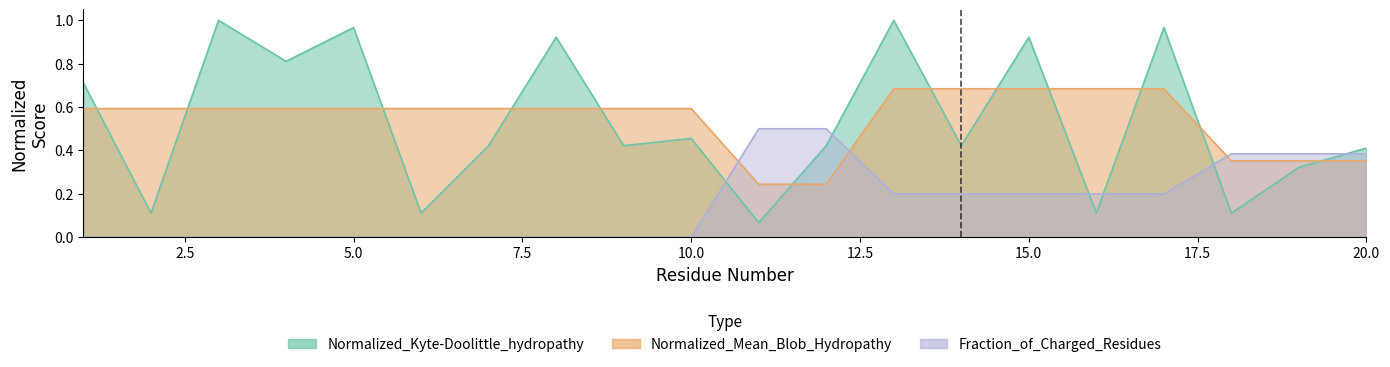

What is the value of the Normalized_Mean_Blob_Hydropathy point at the 12th from the left?

0.2